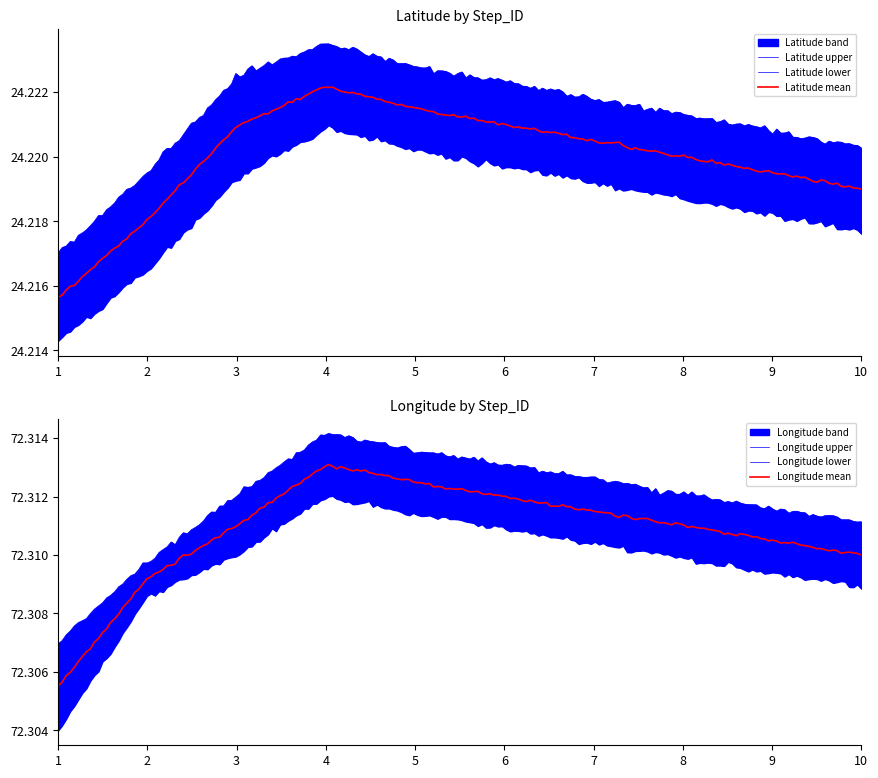

What is the sum of the Longitude_mean values at 5 and 1?

144.6